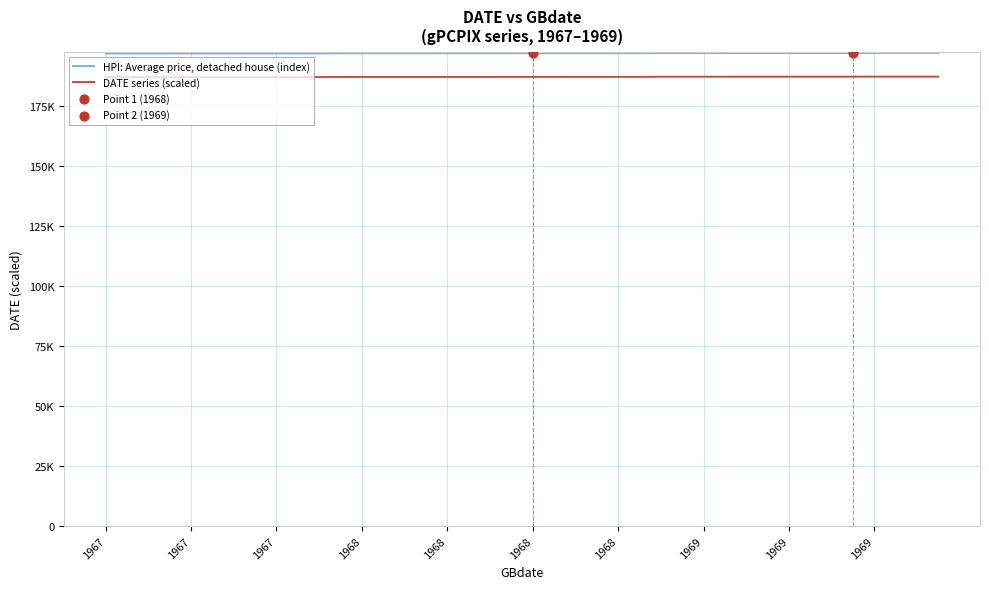

Is this an area chart (filled region under the line)?

No